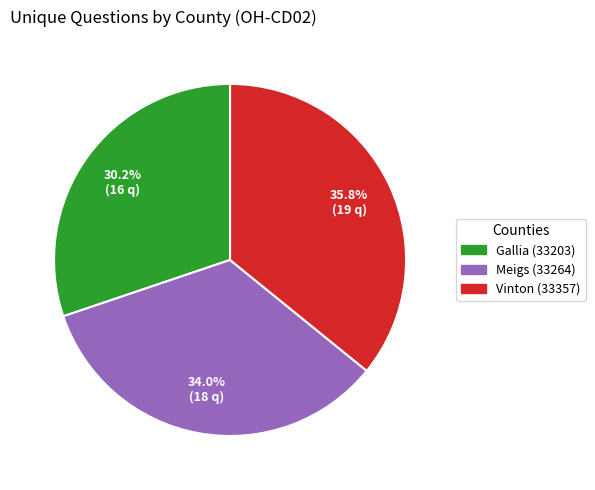

Is it true that Gallia (33203) is 30% of the pie?

True